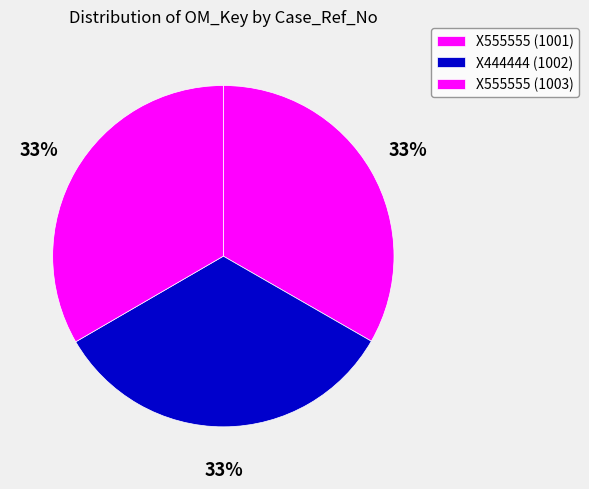

Is X555555 (1003) the majority of the pie?

No